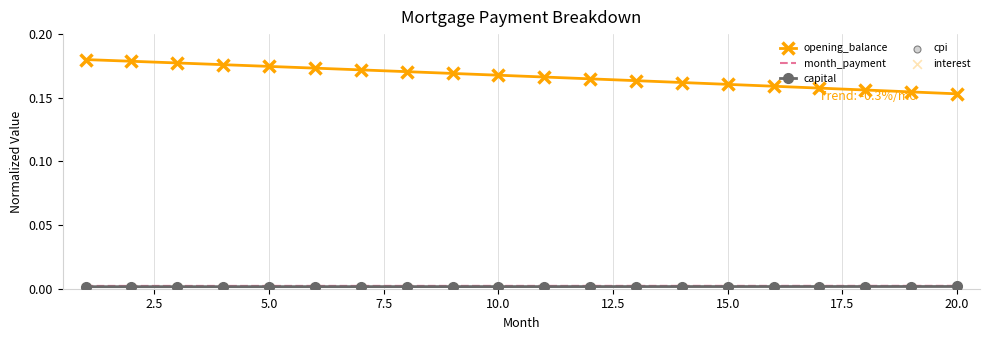

Which series has the largest total across all categories?

opening_balance